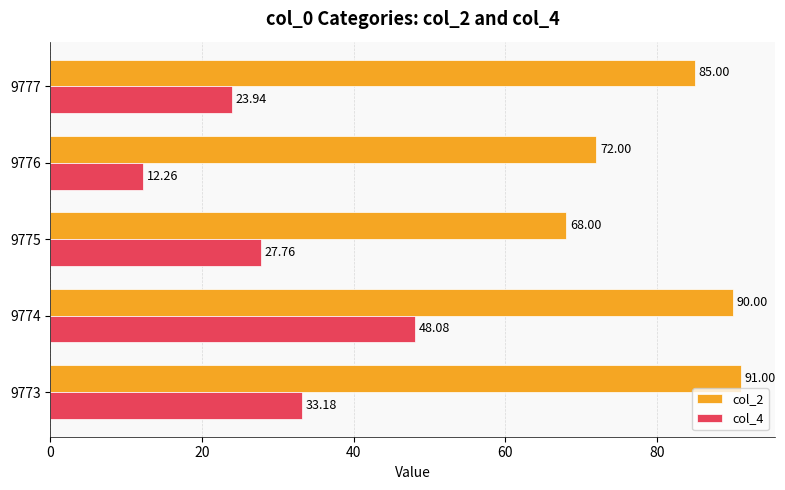

At which category is the sum across all series the highest?

9774